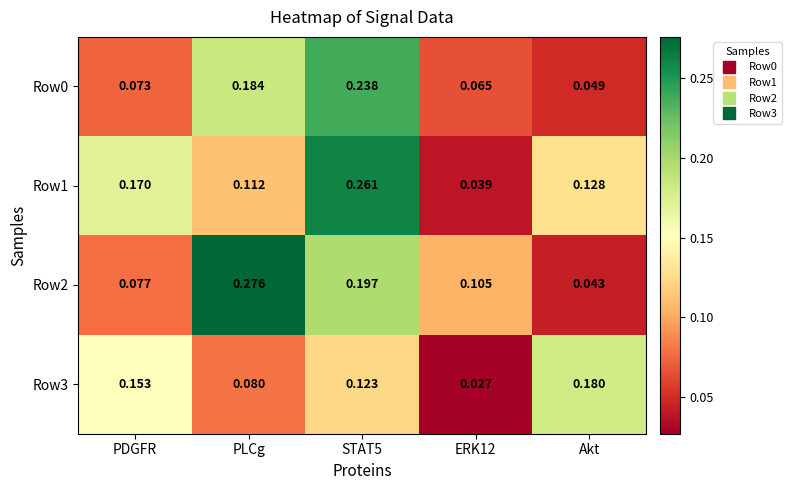

At which category is the sum across all series the highest?

STAT5